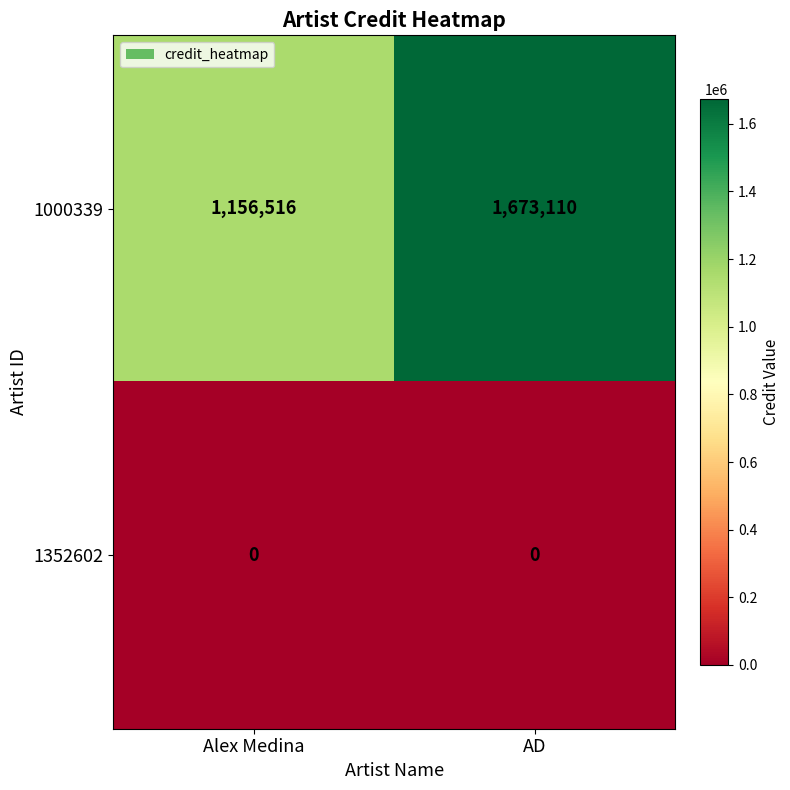

What is the spread (max minus min) of values at Alex Medina?

1156516